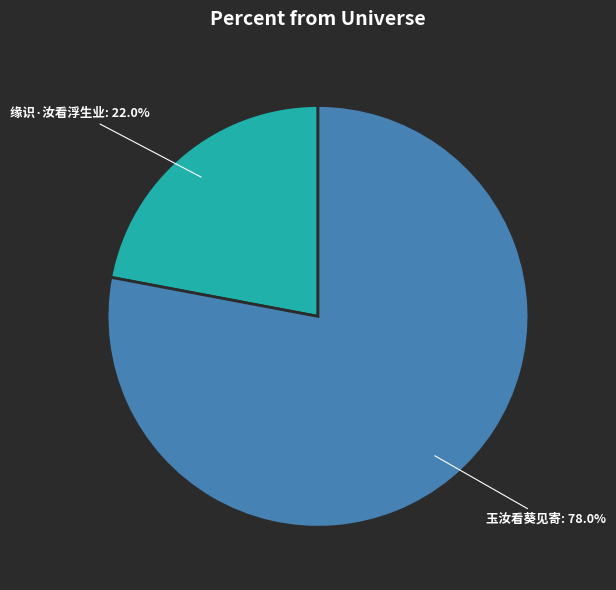

Count the number of slices in the pie.

2